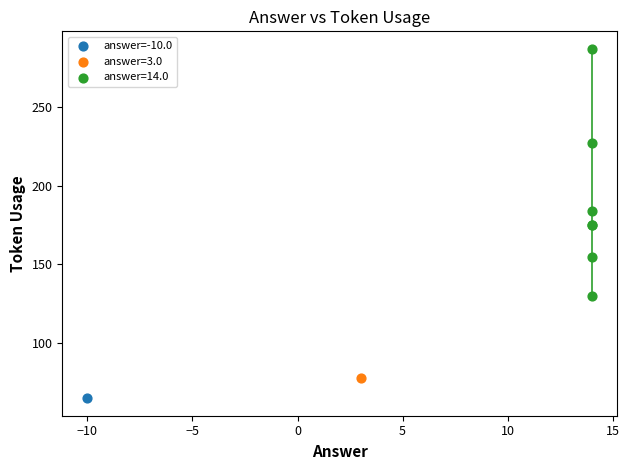

What are all the series names shown in the legend?

answer=-10.0, answer=3.0, answer=14.0